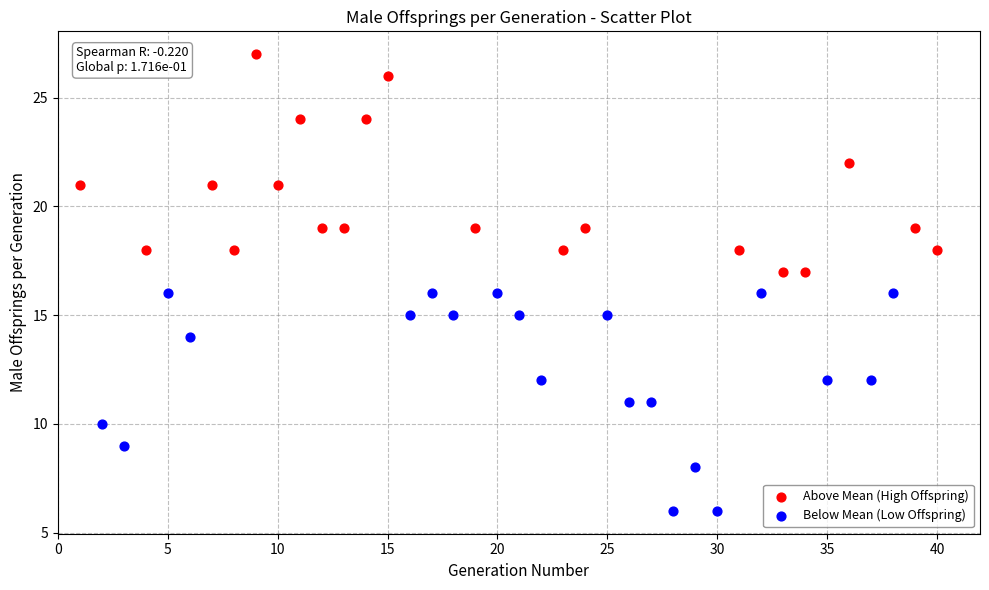

Which series reaches the maximum Y coordinate?

Above Mean (High Offspring)